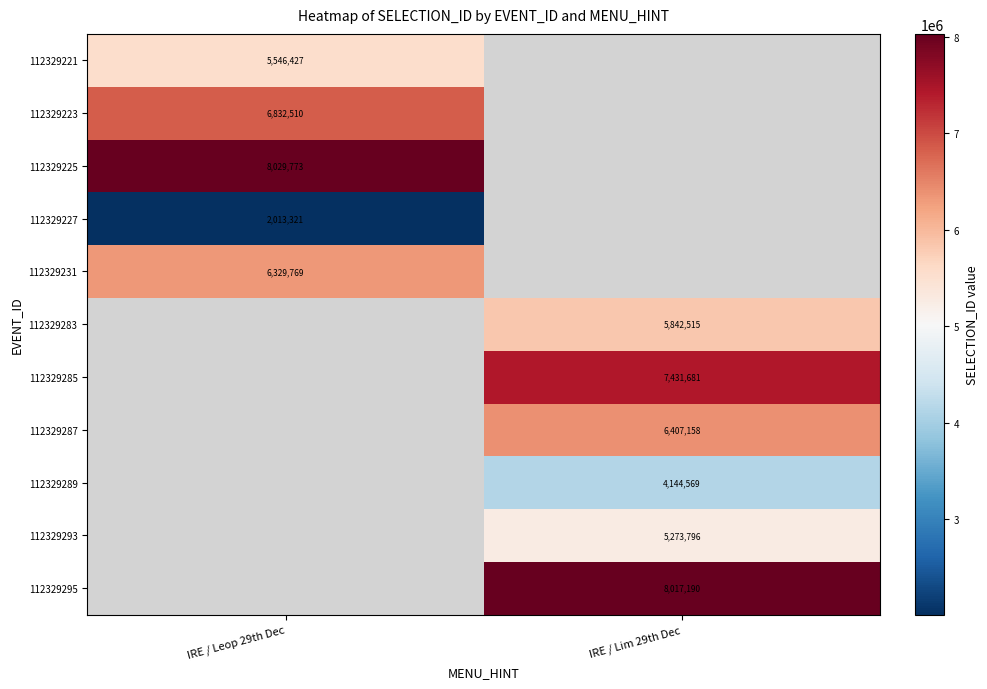

How many categories are shown in the chart?

2